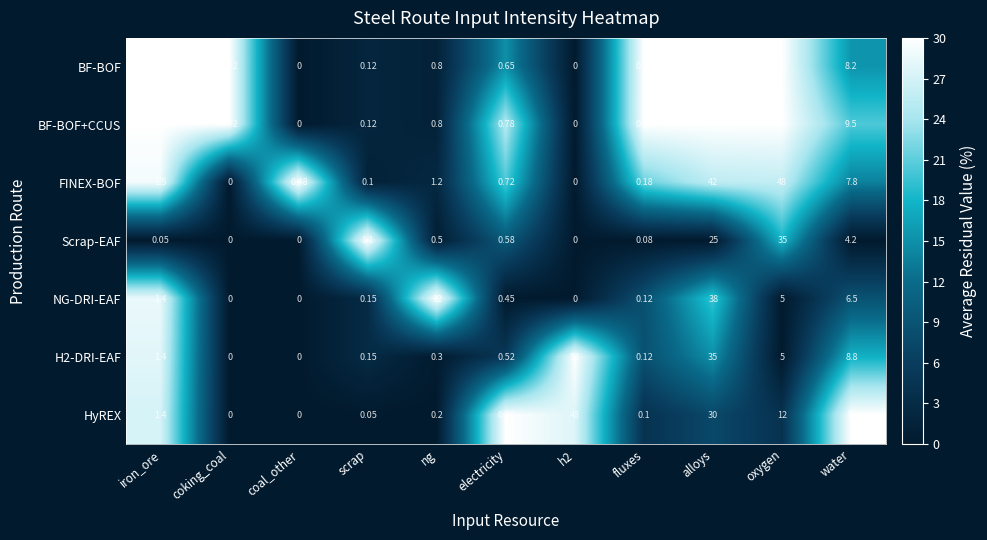

Which series changed the most between oxygen and water?

BF-BOF